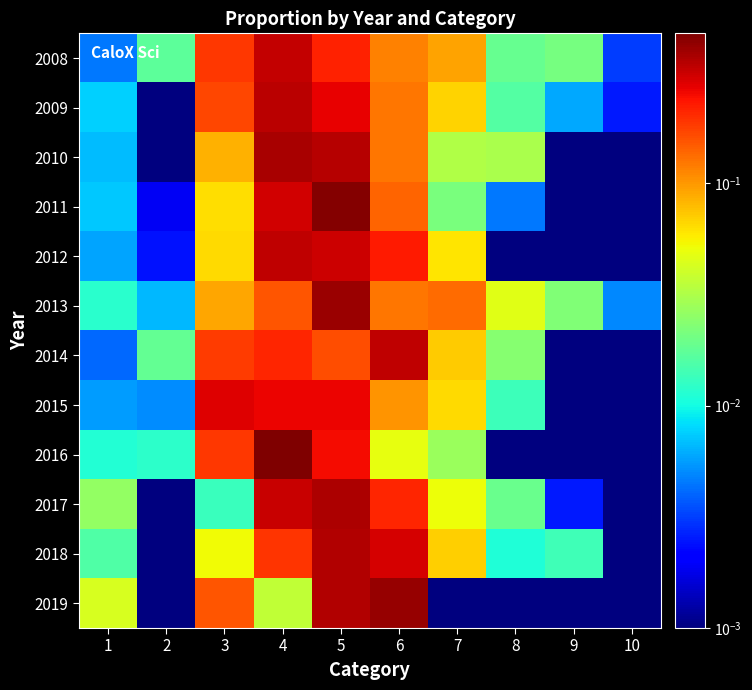

Which has a higher value, 10 or 2?

2